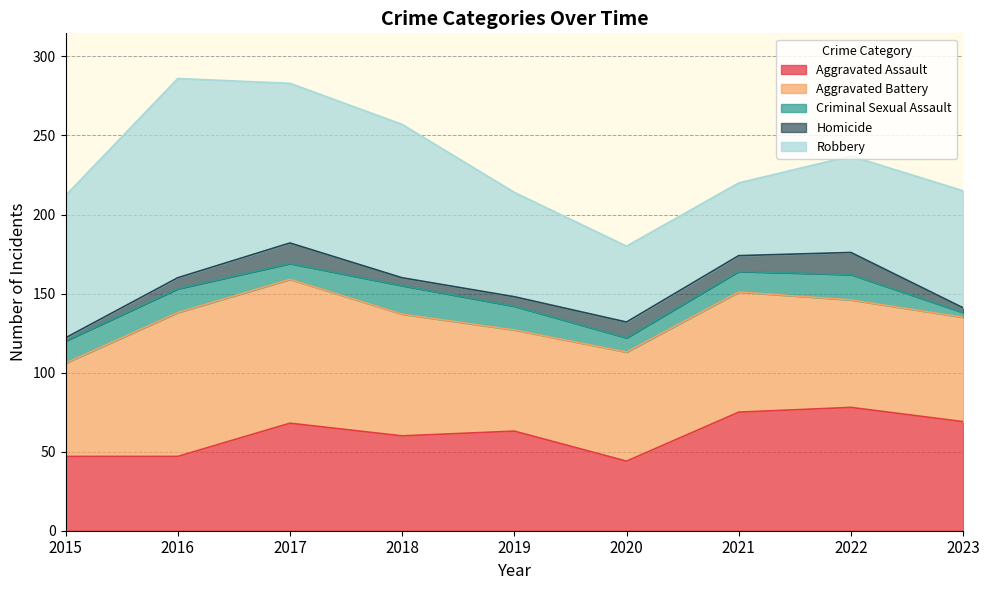

How many times do Homicide and Criminal Sexual Assault cross each other?

4